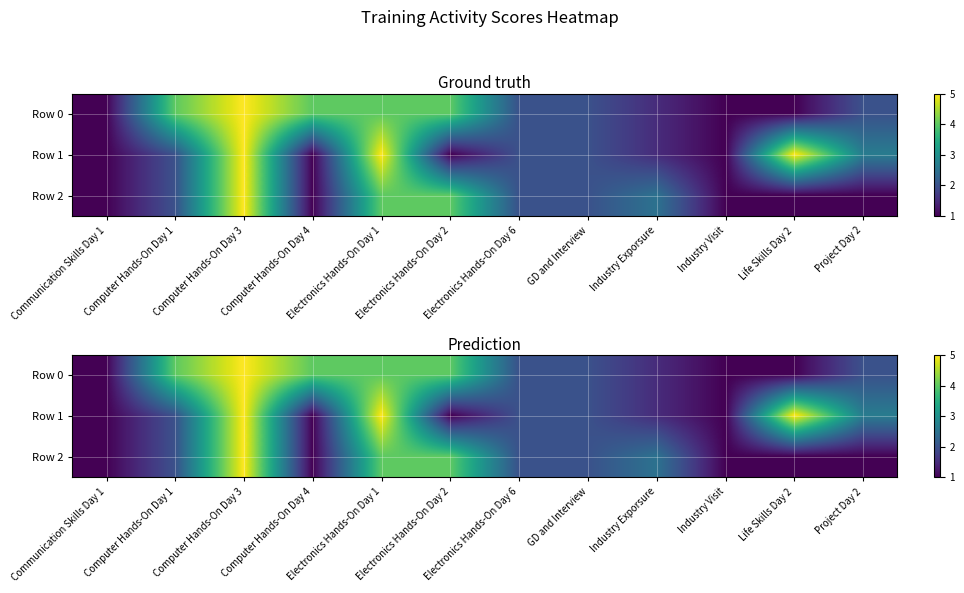

Which series has the largest total across all categories?

Row 0